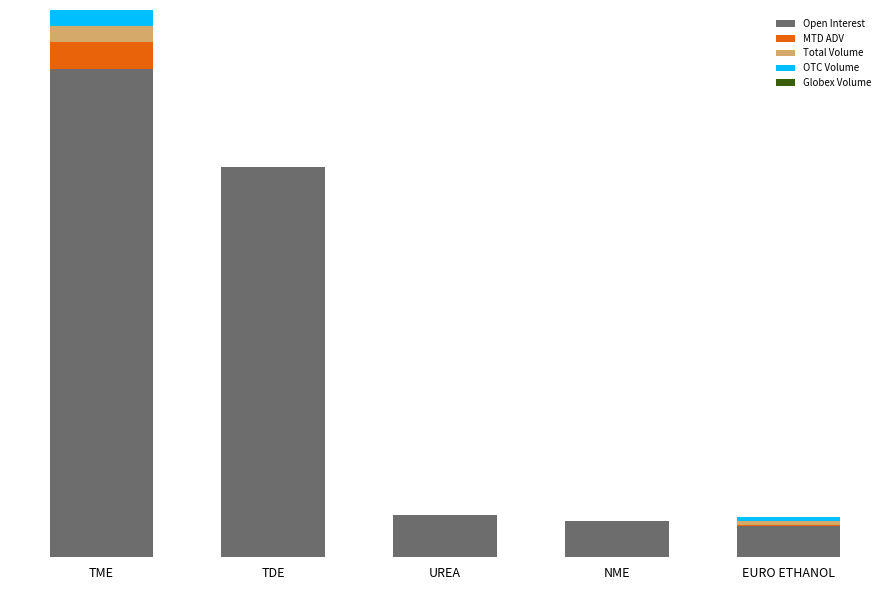

At which category is the sum across all series the highest?

TME